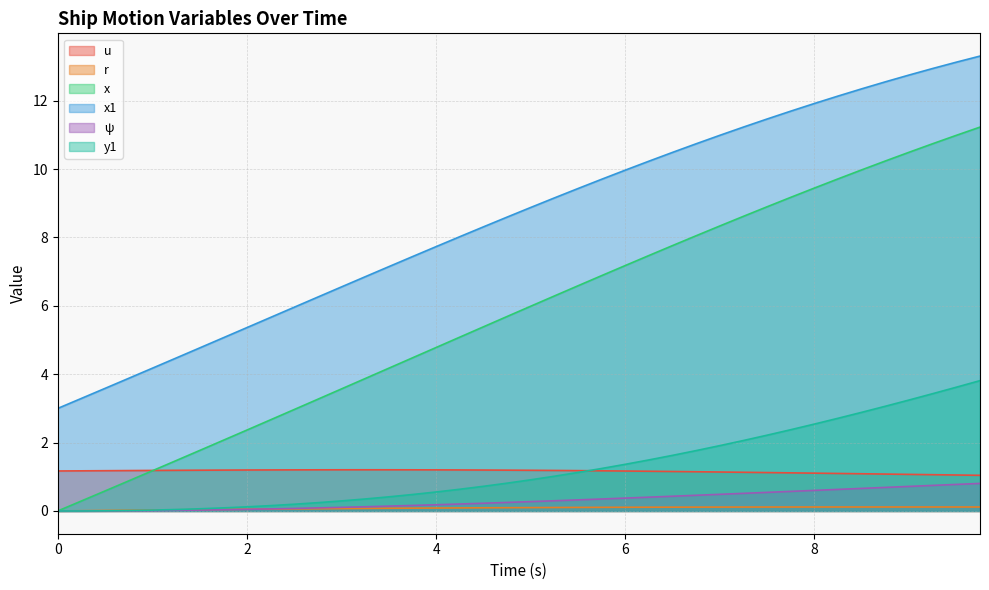

Which label corresponds to the largest value in the chart?

9.75